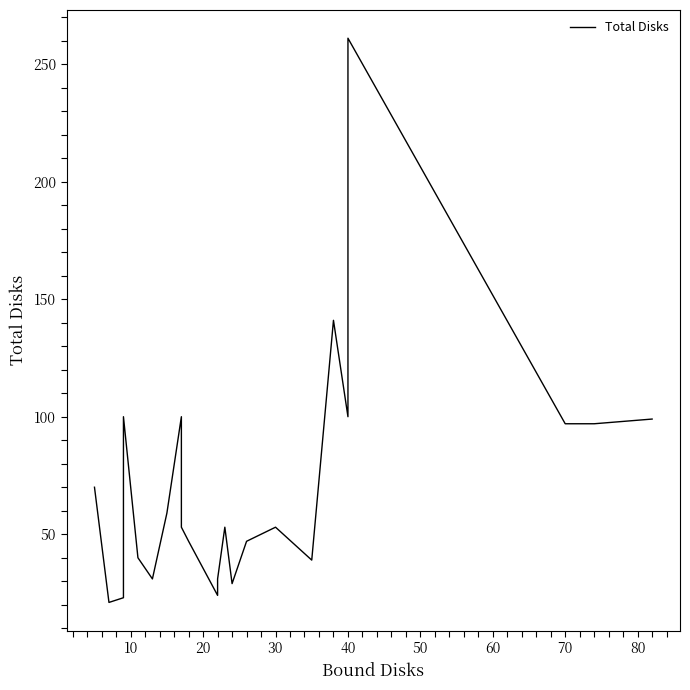

Is this an area chart (filled region under the line)?

No